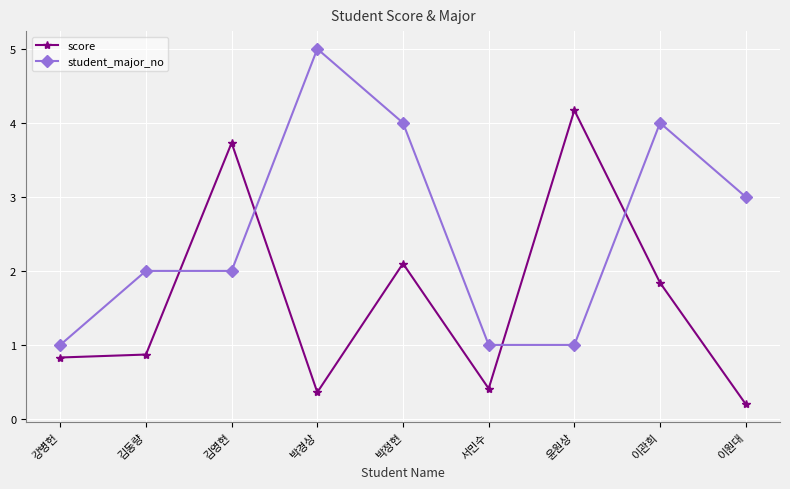

After their last crossing, which series has the higher values: student_major_no or score?

student_major_no